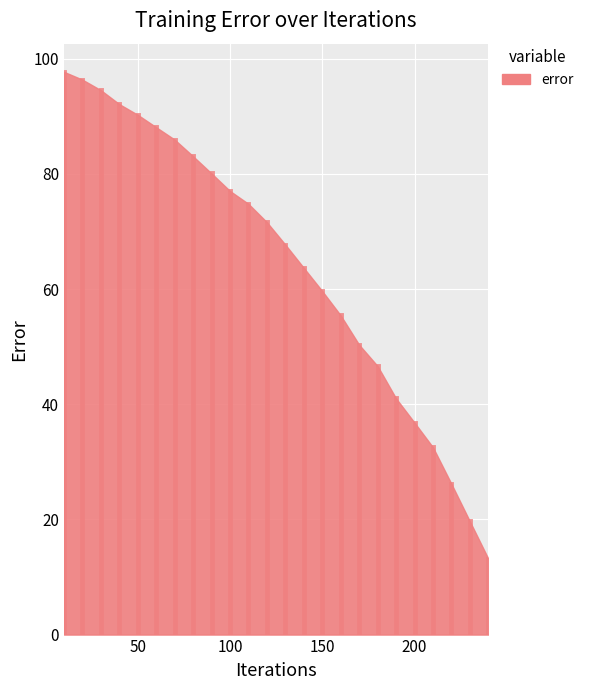

How many distinct data groups are displayed?

1